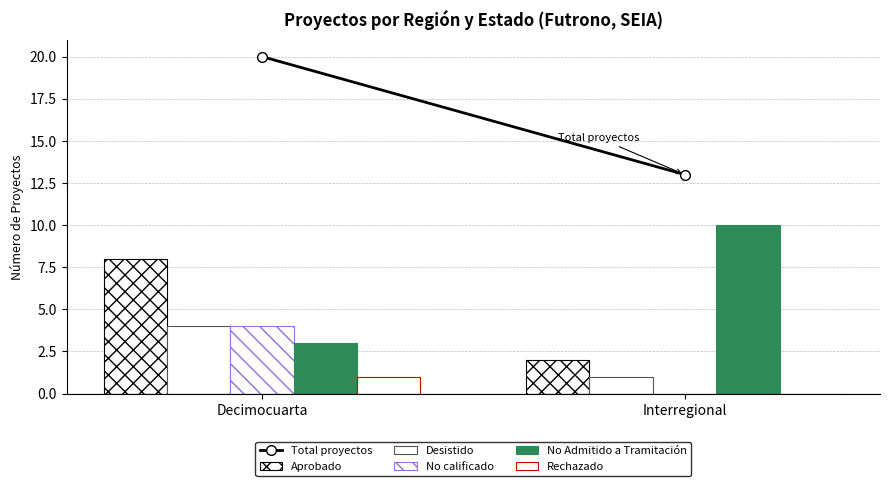

The value of Desistido at Interregional is 1. True or false?

True